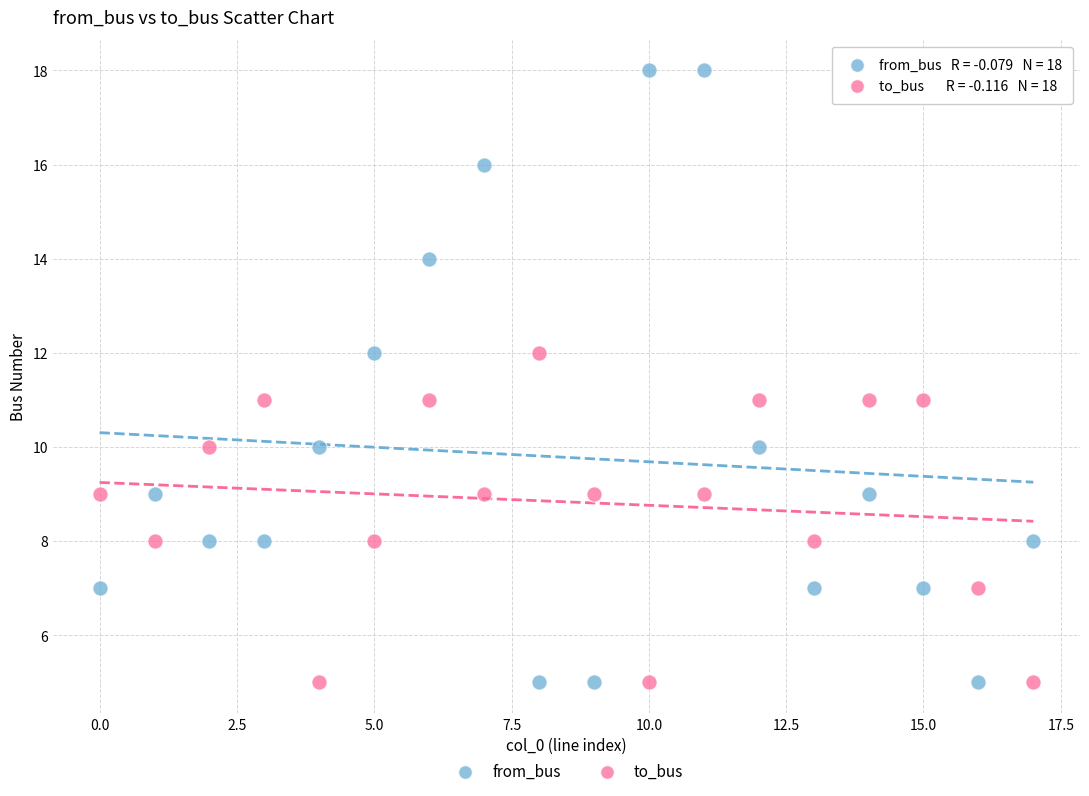

Which series has the largest Y range (max minus min)?

from_bus